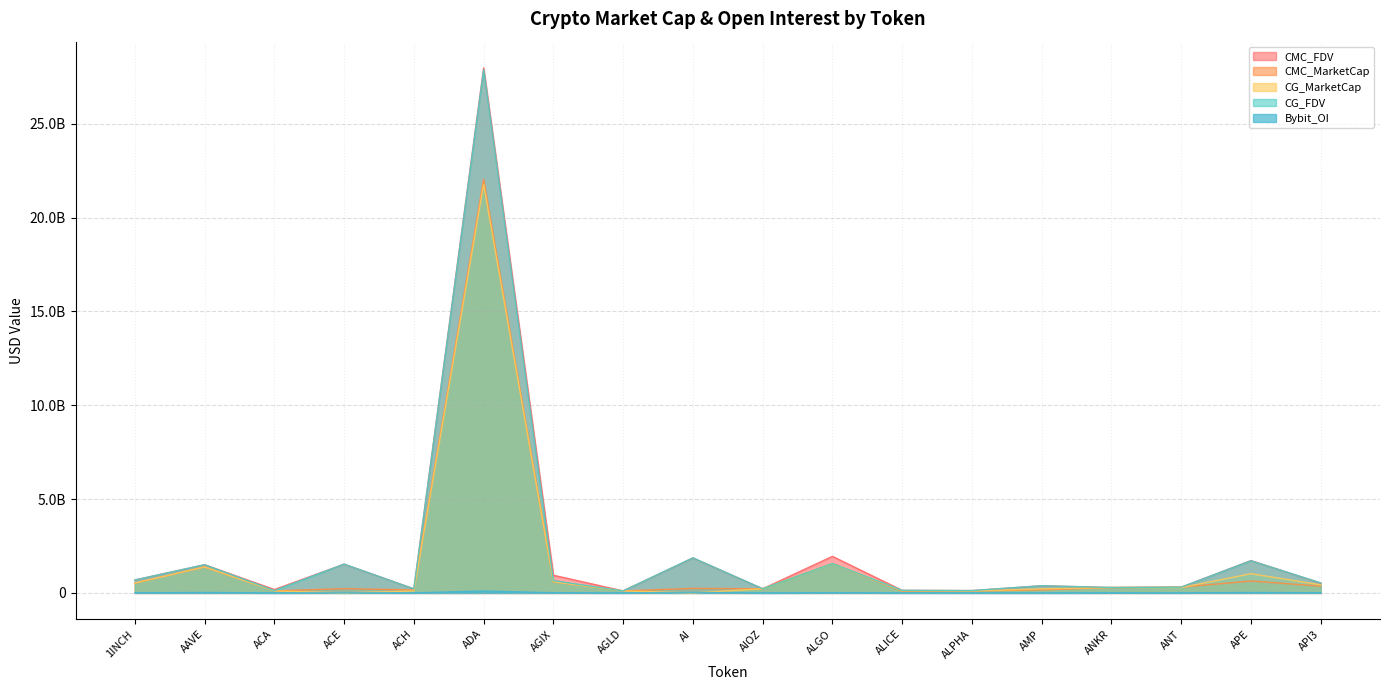

How many interior local valleys does the CMC_FDV series have?

6